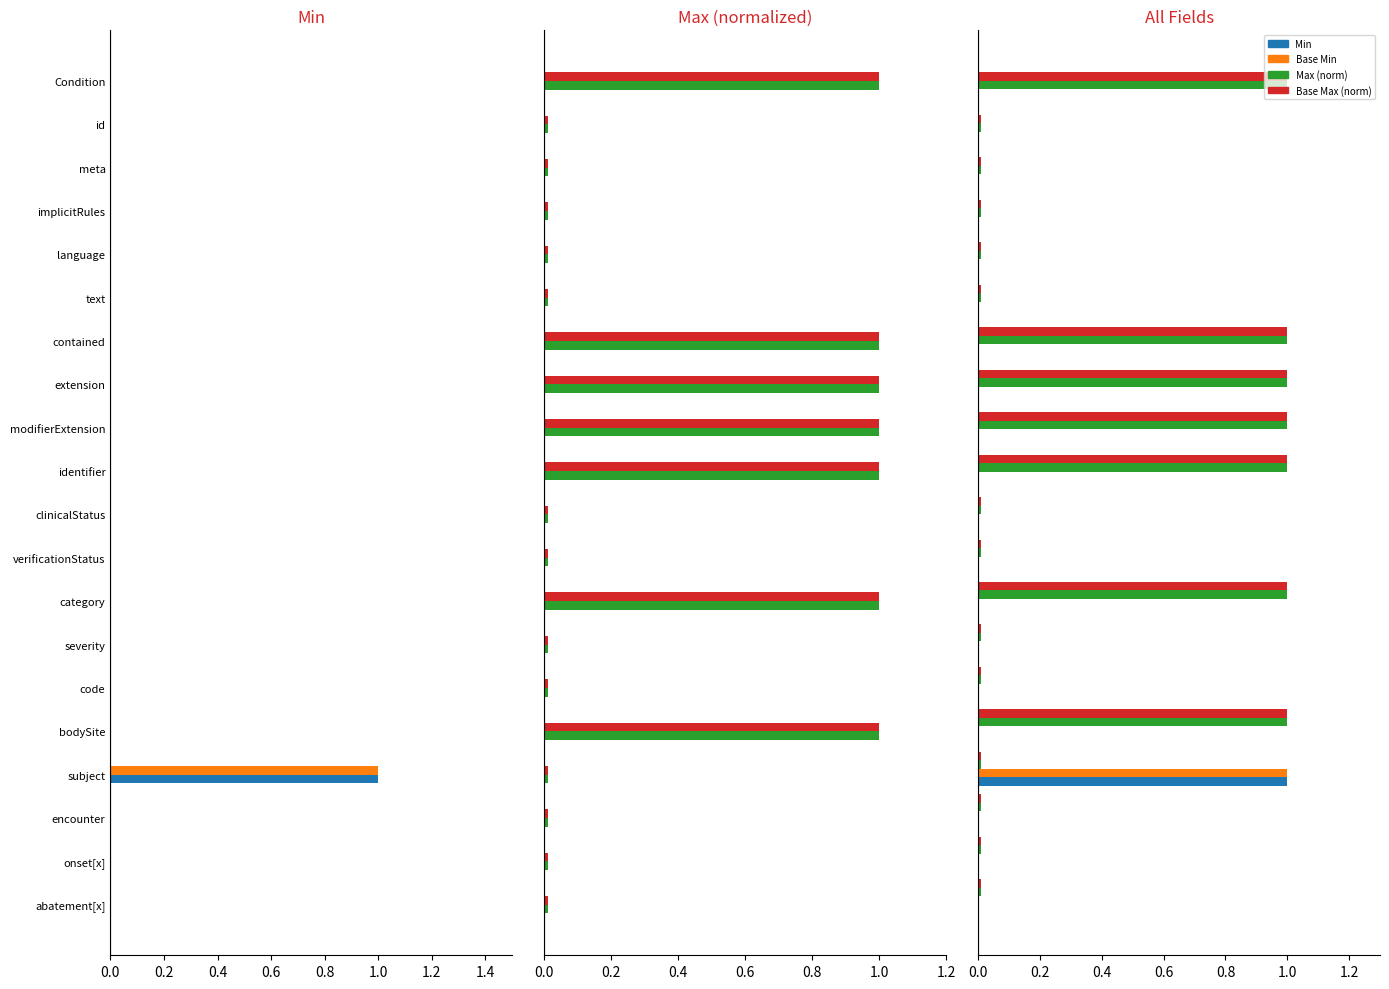

True or false: Base Max (norm) has a value of 0.0 at 17.

False